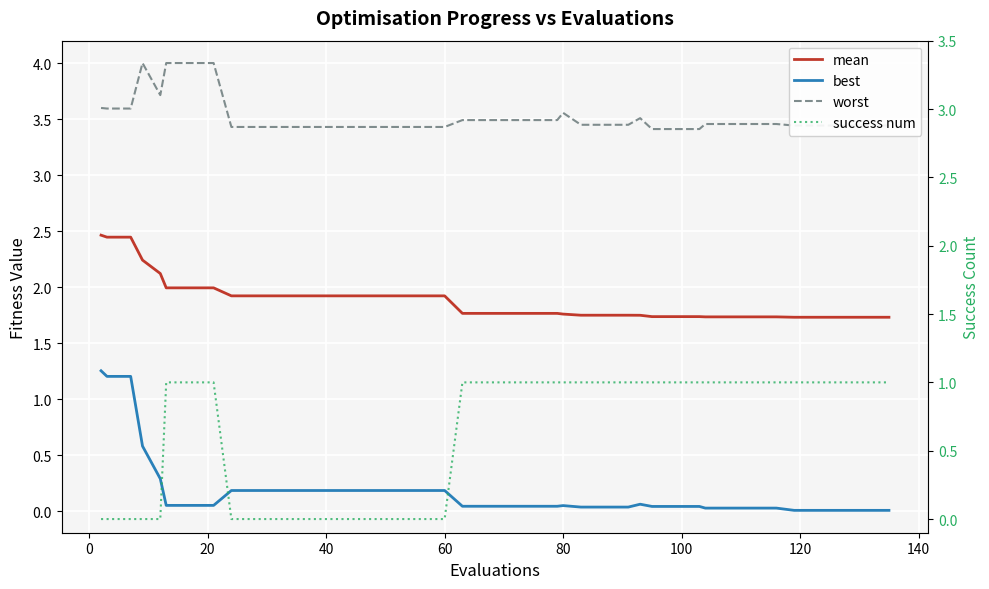

Which series has the largest total across all categories?

worst